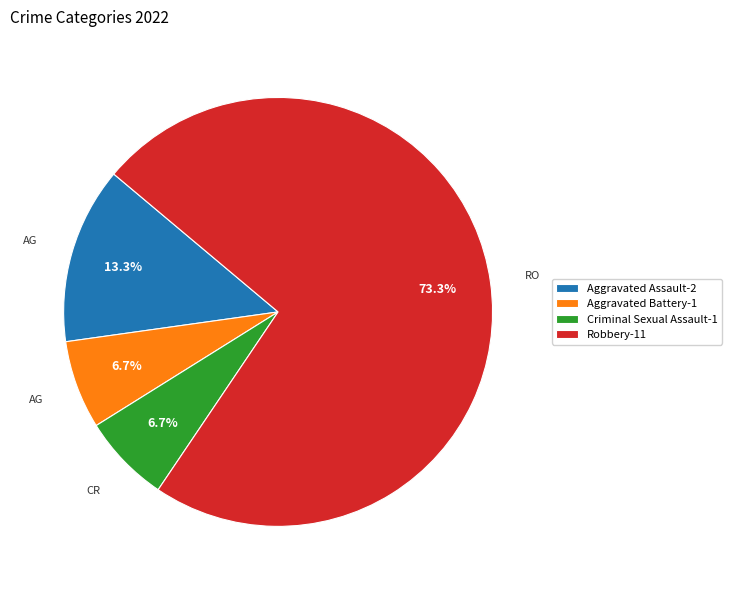

Does any single category account for the majority?

Yes